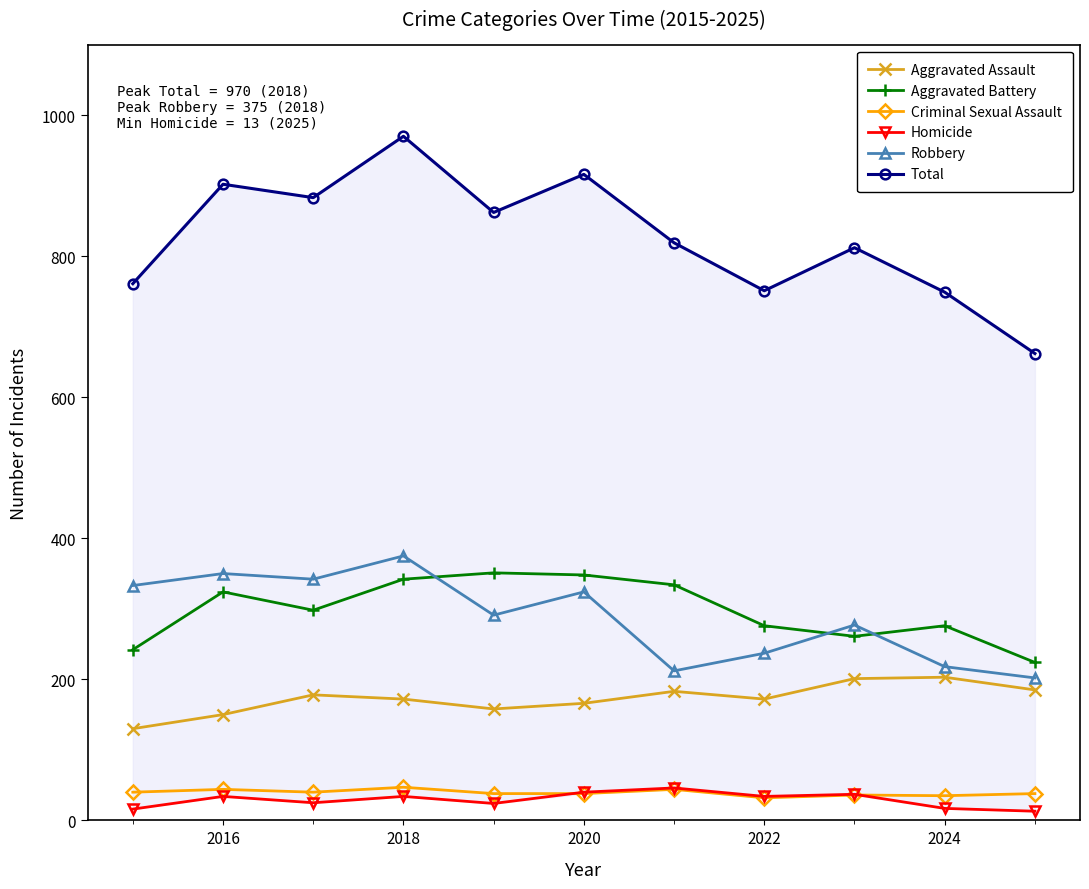

At how many categories does at least one series exceed 724?

10